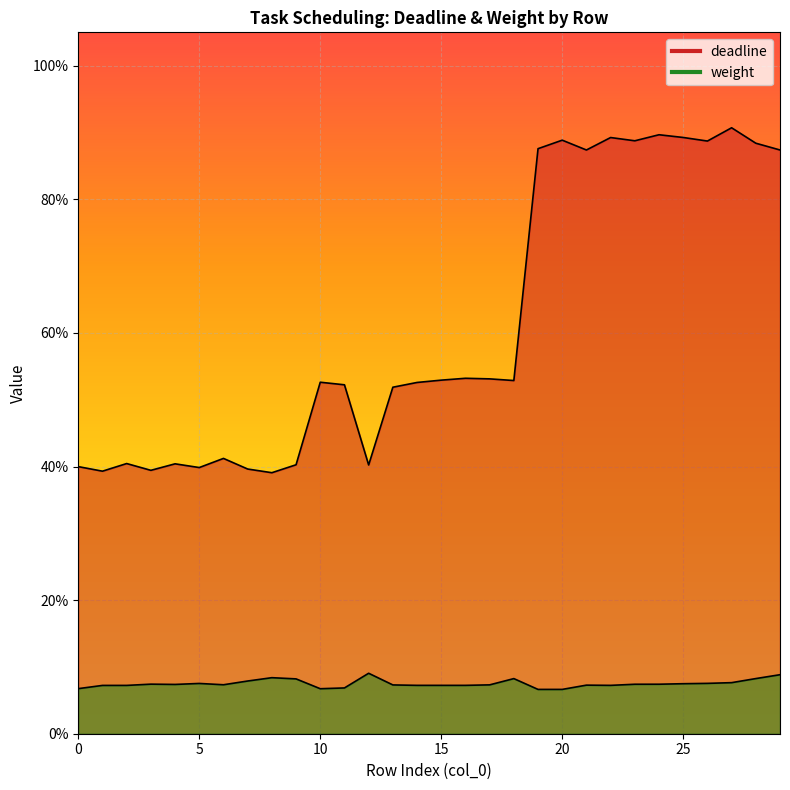

What is the total value across all series at 23?

1.0